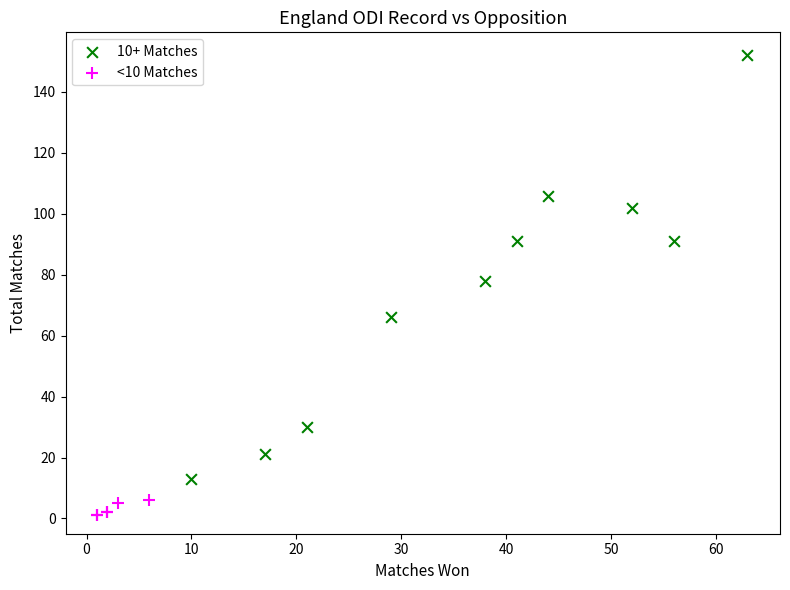

Which series contains the highest Y value?

10+ Matches